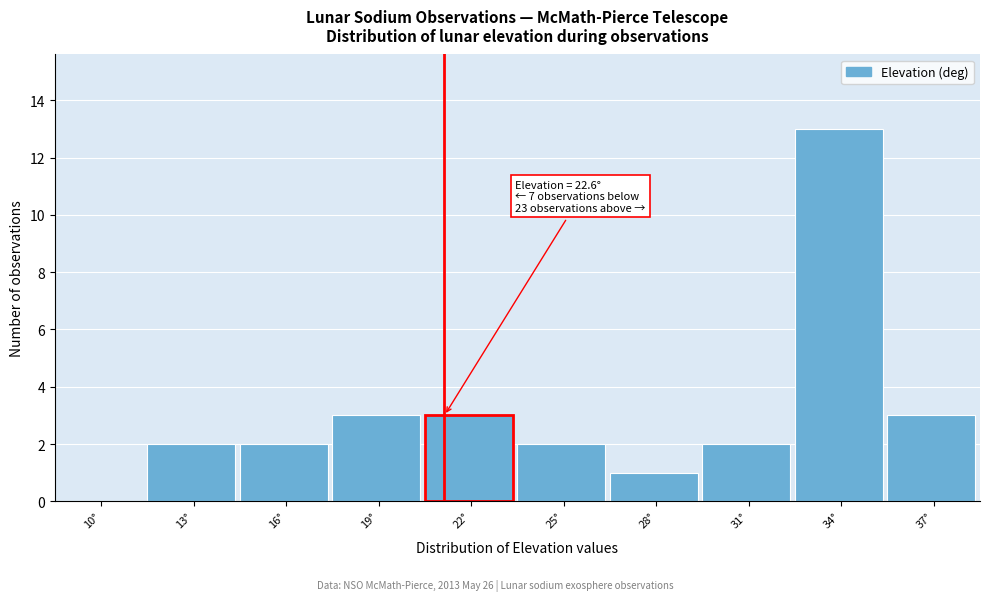

Reading left to right, extract all data points from this chart.

10°=0	13°=2	16°=2	19°=3	22°=3	25°=2	28°=1	31°=2	34°=13	37°=3